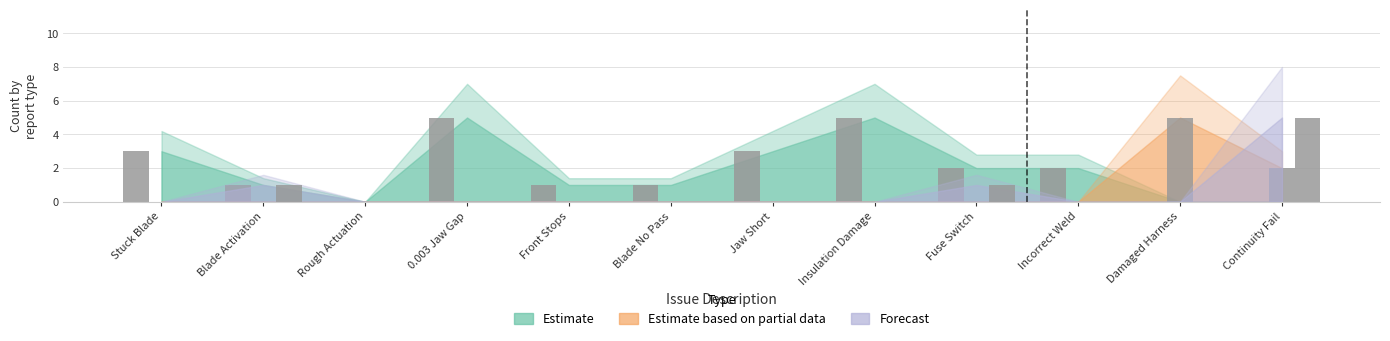

How many positive values does the Forecast (2nd+ Rework) series have?

3